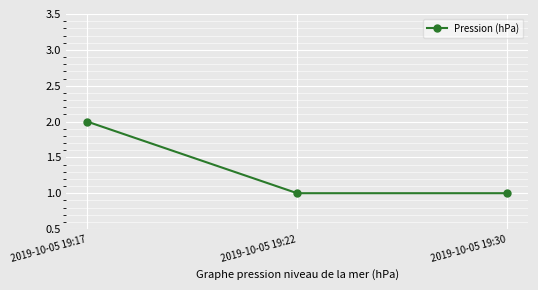

Reading left to right, extract all data points from this chart.

2019-10-05 19:17=2	2019-10-05 19:22=1	2019-10-05 19:30=1